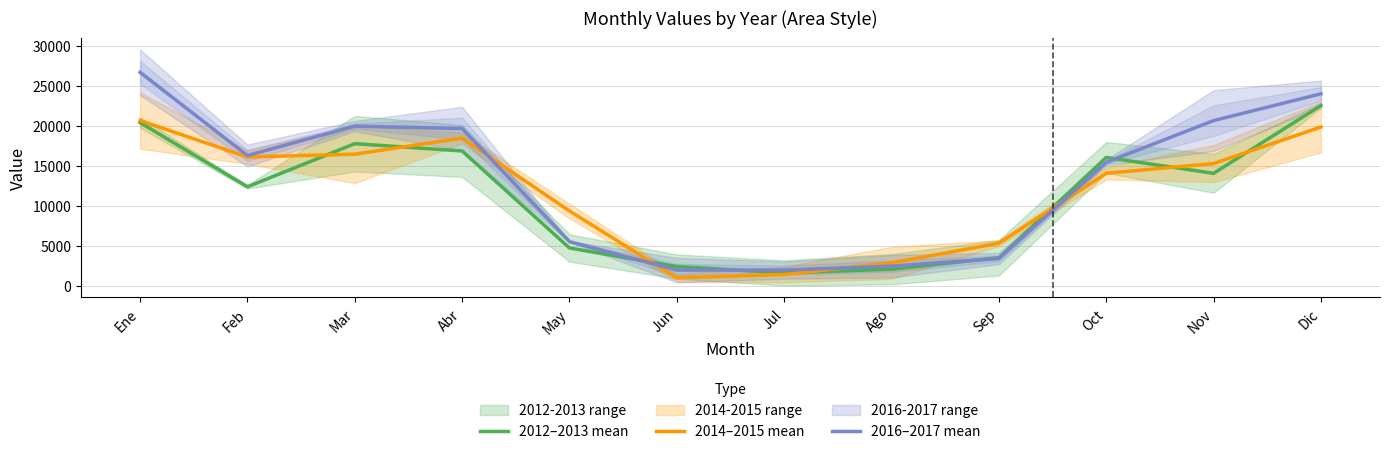

Rank the categories by 2012–2013 mean value from highest to lowest.

Dic, Ene, Mar, Abr, Oct, Nov, Feb, May, Sep, Jun, Ago, Jul